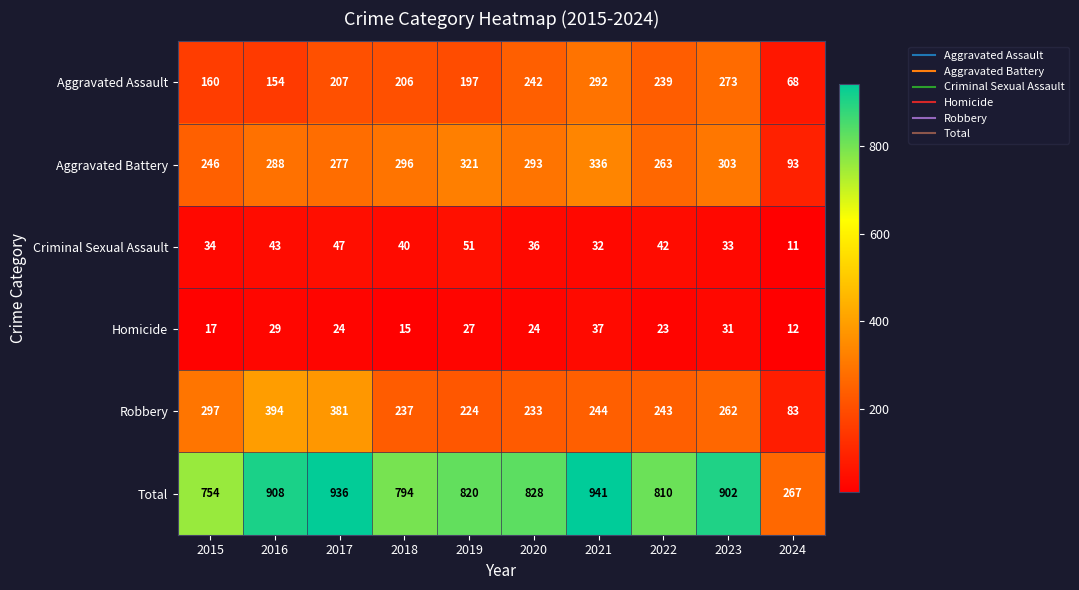

True or false: Total has a value of 267 at 2024.

True